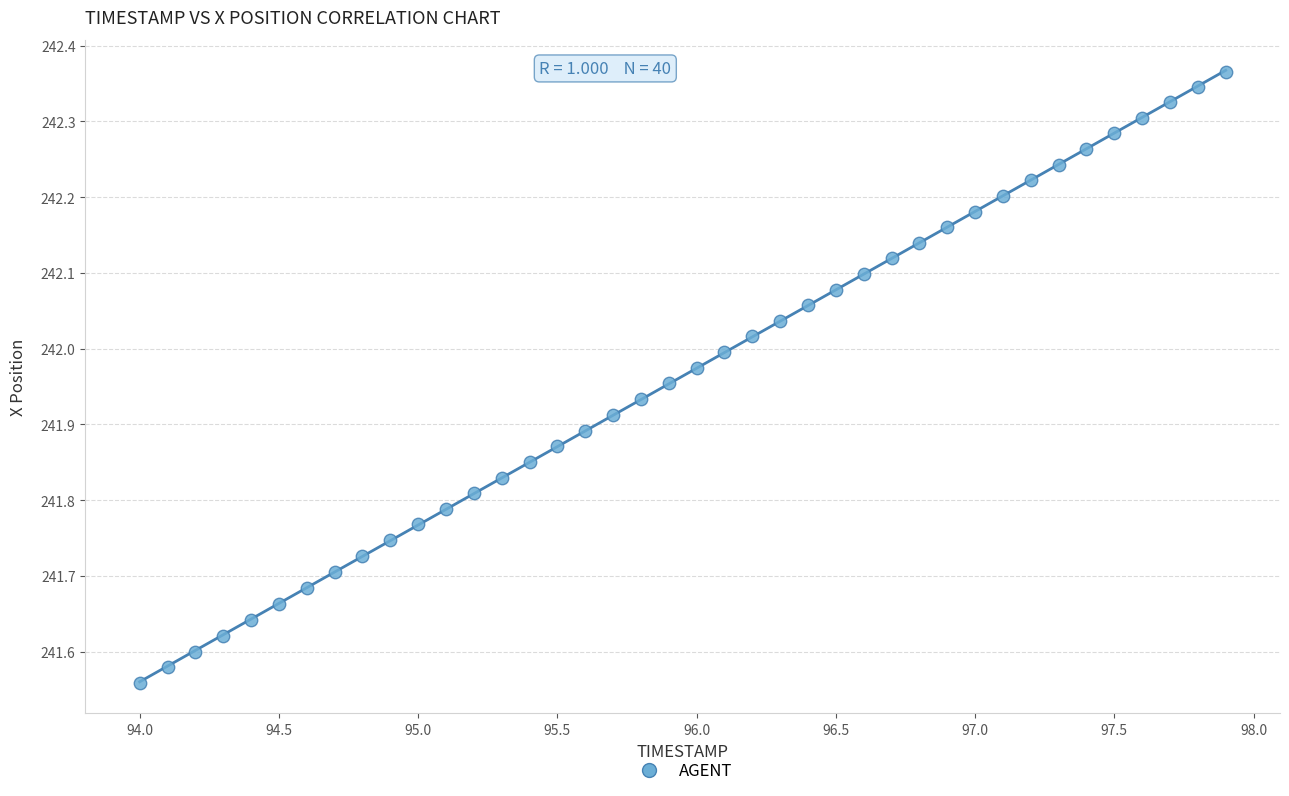

What is the range of Y values (max minus min)?

0.8